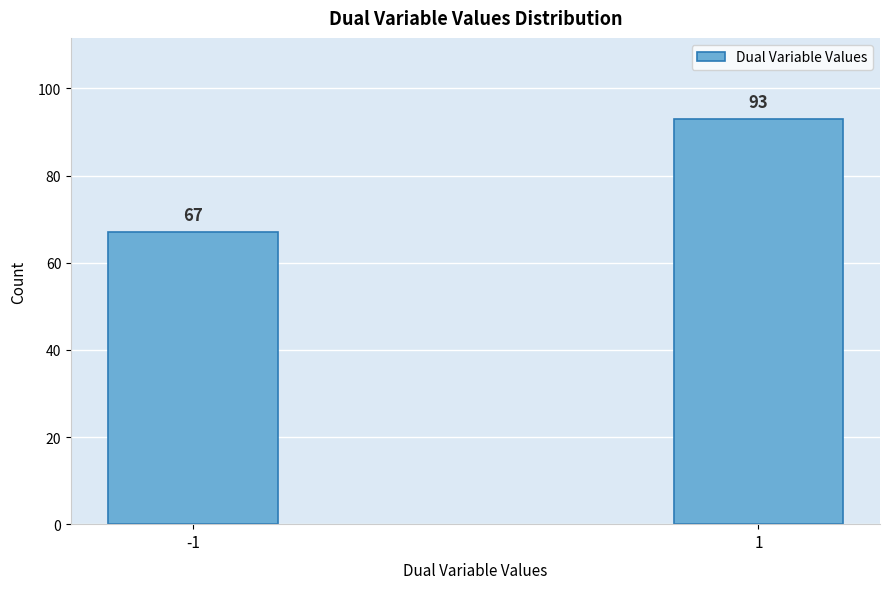

Reading left to right, what are all the values shown in this chart?

67	93